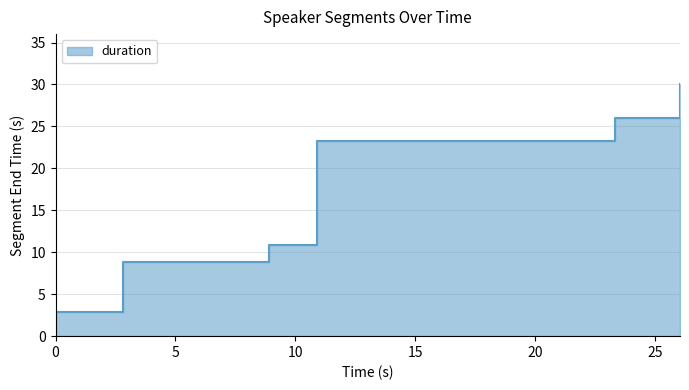

List the labels in order of value, smallest first.

0.0, 2.83, 8.89, 10.89, 23.311, 26.031